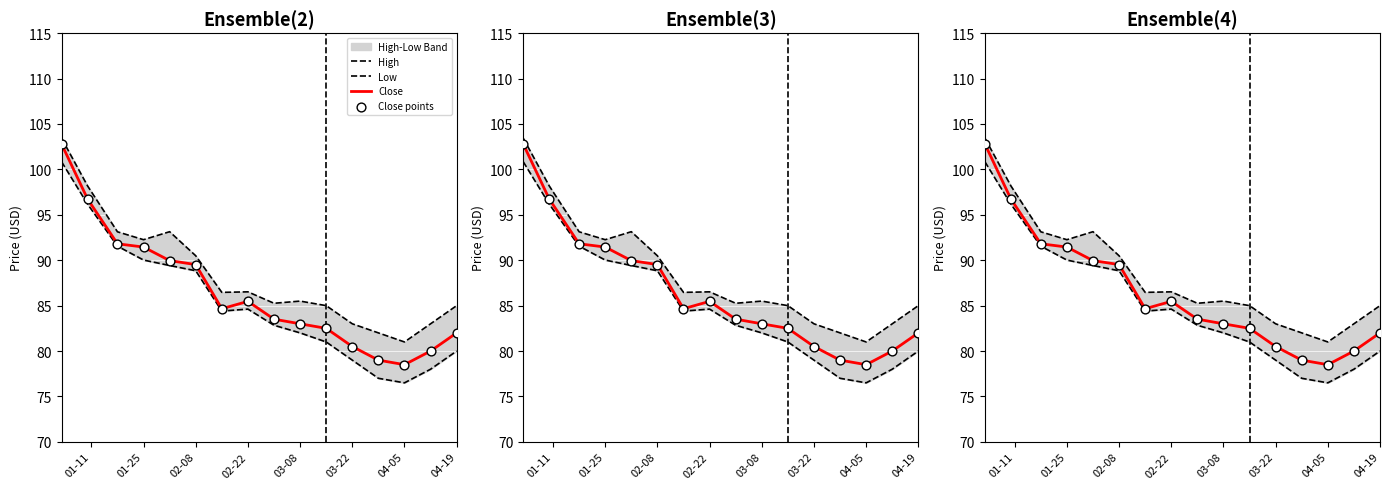

At which category is the sum across all series the highest?

01-11